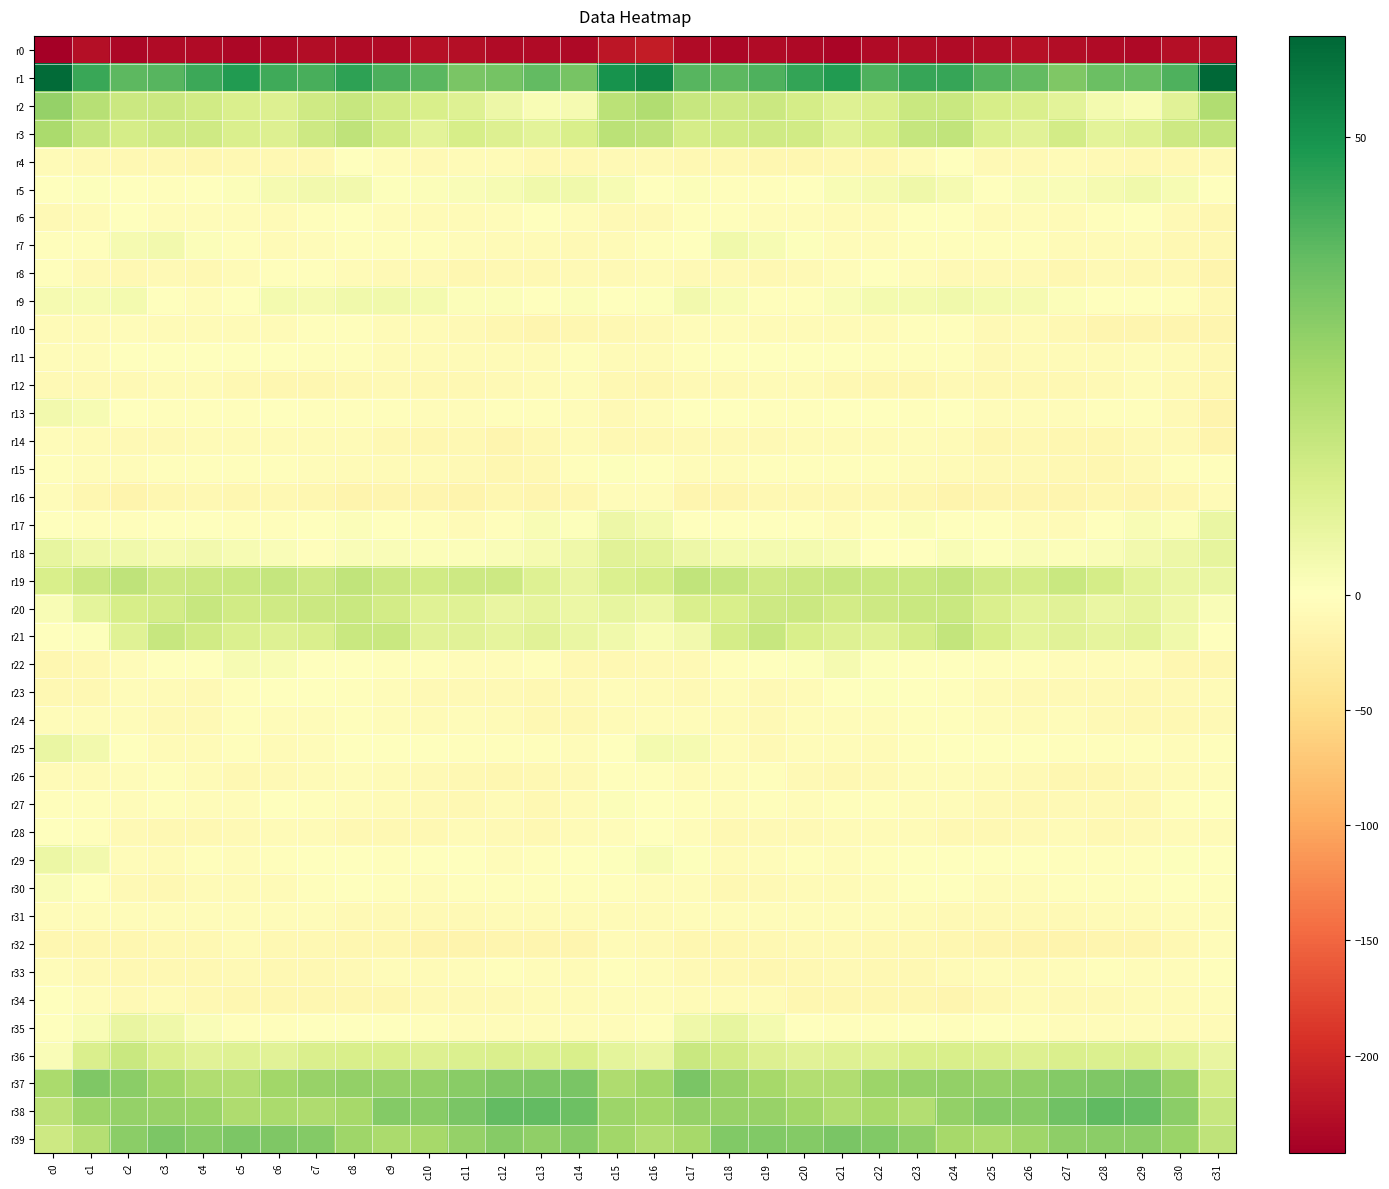

Reading left to right, extract all data points from this chart.

r0: c0=-242.3	c1=-225.5	c2=-233.7	c3=-230.8	c4=-230.9	c5=-234.5	c6=-231.9	c7=-227.4	c8=-229.6	c9=-229.1	c10=-225.1	c11=-226.3	c12=-229.4	c13=-230.8	c14=-232.0	c15=-218.0	c16=-212.3	c17=-229.7	c18=-233.2	c19=-230.3	c20=-231.9	c21=-235.0	c22=-229.4	c23=-227.5	c24=-230.3	c25=-227.5	c26=-225.0	c27=-227.6	c28=-230.3	c29=-231.0	c30=-226.9	c31=-227.1
r1: c0=59.8	c1=43.9	c2=37.7	c3=39.1	c4=43.1	c5=47.5	c6=42.7	c7=41.4	c8=45.7	c9=40.8	c10=38.5	c11=32.8	c12=33.5	c13=36.9	c14=33.4	c15=50.0	c16=53.4	c17=38.7	c18=37.8	c19=40.5	c20=44.8	c21=47.4	c22=40.4	c23=44.2	c24=44.1	c25=39.4	c26=36.8	c27=31.5	c28=35.4	c29=35.8	c30=40.3	c31=61.1
r2: c0=27.3	c1=20.3	c2=15.5	c3=15.5	c4=13.9	c5=11.8	c6=10.5	c7=14.4	c8=16.6	c9=14.2	c10=12.1	c11=10.2	c12=5.5	c13=2.4	c14=2.9	c15=19.4	c16=21.6	c17=16.6	c18=15.0	c19=15.4	c20=13.2	c21=10.5	c22=11.8	c23=16.0	c24=16.1	c25=12.8	c26=11.5	c27=8.9	c28=3.5	c29=2.0	c30=9.5	c31=21.8
r3: c0=23.1	c1=16.8	c2=13.3	c3=14.6	c4=14.5	c5=11.5	c6=10.9	c7=14.9	c8=18.2	c9=14.1	c10=9.0	c11=12.6	c12=10.9	c13=8.8	c14=12.1	c15=19.3	c16=18.2	c17=13.2	c18=14.2	c19=14.5	c20=14.0	c21=10.0	c22=12.3	c23=17.1	c24=17.7	c25=11.3	c26=9.2	c27=13.6	c28=9.0	c29=10.1	c30=15.0	c31=17.6
r4: c0=-7.0	c1=-7.7	c2=-9.9	c3=-10.6	c4=-12.6	c5=-11.3	c6=-11.1	c7=-10.5	c8=-1.4	c9=-4.7	c10=-9.4	c11=-7.0	c12=-6.8	c13=-11.0	c14=-10.2	c15=-8.7	c16=-8.6	c17=-9.5	c18=-9.7	c19=-11.6	c20=-12.7	c21=-10.1	c22=-12.3	c23=-6.9	c24=-0.6	c25=-8.0	c26=-9.1	c27=-5.7	c28=-8.6	c29=-11.2	c30=-9.9	c31=-8.9
r5: c0=-0.7	c1=0.8	c2=-0.6	c3=-3.2	c4=-1.0	c5=1.2	c6=3.3	c7=4.1	c8=4.2	c9=0.6	c10=1.0	c11=1.5	c12=2.4	c13=4.5	c14=4.4	c15=2.7	c16=0.3	c17=1.4	c18=-2.1	c19=-2.6	c20=-0.5	c21=2.2	c22=3.2	c23=4.8	c24=3.3	c25=-0.5	c26=1.9	c27=1.6	c28=3.2	c29=4.5	c30=2.5	c31=-1.0
r6: c0=-8.9	c1=-6.4	c2=-1.8	c3=-4.2	c4=-5.0	c5=-5.6	c6=-6.4	c7=-3.4	c8=-0.7	c9=-5.0	c10=-5.7	c11=-6.6	c12=-4.8	c13=-1.0	c14=-4.0	c15=-8.3	c16=-8.2	c17=-3.3	c18=-2.5	c19=-4.6	c20=-5.5	c21=-5.7	c22=-6.3	c23=-1.4	c24=-1.9	c25=-6.2	c26=-5.7	c27=-6.4	c28=-3.4	c29=-0.9	c30=-8.5	c31=-12.8
r7: c0=-2.5	c1=-3.0	c2=3.0	c3=4.0	c4=1.0	c5=-2.0	c6=-5.9	c7=-4.1	c8=-2.3	c9=-3.4	c10=-2.7	c11=-5.6	c12=-6.2	c13=-7.0	c14=-7.7	c15=-6.1	c16=-3.1	c17=-0.7	c18=4.7	c19=2.7	c20=0.5	c21=-4.1	c22=-5.6	c23=-3.3	c24=-2.4	c25=-3.7	c26=-3.3	c27=-6.3	c28=-6.4	c29=-7.0	c30=-10.5	c31=-10.9
r8: c0=-3.3	c1=-8.3	c2=-10.3	c3=-8.6	c4=-10.1	c5=-6.3	c6=-2.4	c7=-2.8	c8=-7.6	c9=-8.0	c10=-8.5	c11=-11.5	c12=-10.0	c13=-9.8	c14=-8.5	c15=-8.9	c16=-6.8	c17=-9.4	c18=-9.1	c19=-9.6	c20=-8.6	c21=-5.0	c22=-1.7	c23=-4.8	c24=-8.0	c25=-8.6	c26=-9.3	c27=-11.6	c28=-9.4	c29=-9.9	c30=-11.3	c31=-16.7
r9: c0=3.0	c1=2.7	c2=3.4	c3=-0.9	c4=-4.4	c5=-0.3	c6=3.7	c7=3.3	c8=4.6	c9=4.5	c10=3.3	c11=1.4	c12=1.1	c13=-0.5	c14=1.2	c15=-1.0	c16=0.7	c17=3.9	c18=2.1	c19=-2.8	c20=-3.7	c21=1.9	c22=3.4	c23=3.7	c24=4.6	c25=3.8	c26=2.9	c27=1.2	c28=0.2	c29=0.2	c30=-2.6	c31=-9.6
r10: c0=-6.6	c1=-5.9	c2=-4.2	c3=-5.9	c4=-6.6	c5=-6.1	c6=-7.1	c7=-3.8	c8=-2.1	c9=-7.2	c10=-7.5	c11=-9.2	c12=-12.3	c13=-14.0	c14=-12.2	c15=-10.2	c16=-7.7	c17=-4.6	c18=-4.5	c19=-6.7	c20=-6.3	c21=-6.5	c22=-6.6	c23=-2.2	c24=-3.8	c25=-8.5	c26=-7.4	c27=-10.3	c28=-13.6	c29=-13.6	c30=-14.2	c31=-15.1
r11: c0=-4.6	c1=-4.1	c2=-1.6	c3=-0.9	c4=-0.4	c5=-0.0	c6=-0.8	c7=-3.2	c8=-2.6	c9=-6.7	c10=-6.9	c11=-5.7	c12=-6.4	c13=-6.0	c14=-2.1	c15=-6.1	c16=-5.9	c17=-3.1	c18=-1.1	c19=-0.8	c20=-0.2	c21=0.3	c22=-2.3	c23=-3.3	c24=-3.2	c25=-8.0	c26=-6.2	c27=-5.7	c28=-7.0	c29=-4.2	c30=-5.8	c31=-9.5
r12: c0=-9.1	c1=-8.7	c2=-8.4	c3=-7.4	c4=-5.9	c5=-9.6	c6=-12.2	c7=-13.0	c8=-9.6	c9=-9.4	c10=-9.7	c11=-10.0	c12=-8.6	c13=-6.3	c14=-4.3	c15=-9.5	c16=-12.5	c17=-9.1	c18=-8.1	c19=-6.5	c20=-6.9	c21=-11.2	c22=-12.8	c23=-12.3	c24=-8.6	c25=-10.0	c26=-9.9	c27=-9.5	c28=-8.1	c29=-4.9	c30=-7.9	c31=-11.7
r13: c0=4.3	c1=2.5	c2=-0.9	c3=-2.9	c4=-3.2	c5=-2.5	c6=-1.6	c7=-2.2	c8=-1.9	c9=-2.9	c10=-4.2	c11=-5.1	c12=-2.5	c13=-2.8	c14=-5.2	c15=-8.7	c16=-5.0	c17=0.1	c18=-1.8	c19=-3.0	c20=-3.5	c21=-1.9	c22=-1.9	c23=-2.1	c24=-1.7	c25=-3.9	c26=-4.7	c27=-4.1	c28=-2.4	c29=-3.6	c30=-8.8	c31=-15.7
r14: c0=-5.6	c1=-5.7	c2=-8.6	c3=-8.9	c4=-7.0	c5=-5.7	c6=-6.3	c7=-6.3	c8=-5.7	c9=-9.9	c10=-11.9	c11=-11.1	c12=-13.4	c13=-10.7	c14=-7.4	c15=-10.6	c16=-9.8	c17=-8.1	c18=-9.0	c19=-8.8	c20=-5.9	c21=-6.2	c22=-6.6	c23=-5.6	c24=-6.6	c25=-11.9	c26=-11.2	c27=-12.0	c28=-13.1	c29=-9.1	c30=-9.2	c31=-15.7
r15: c0=-2.9	c1=-4.2	c2=-4.5	c3=-2.6	c4=-2.7	c5=-3.1	c6=-2.1	c7=-4.7	c8=-5.7	c9=-7.1	c10=-7.4	c11=-9.3	c12=-12.0	c13=-9.5	c14=-3.4	c15=0.6	c16=-1.8	c17=-5.1	c18=-4.2	c19=-2.4	c20=-2.9	c21=-2.4	c22=-3.4	c23=-4.8	c24=-6.1	c25=-7.7	c26=-7.7	c27=-10.9	c28=-11.7	c29=-7.6	c30=-1.9	c31=-2.5
r16: c0=-4.8	c1=-12.4	c2=-15.3	c3=-12.2	c4=-10.7	c5=-11.6	c6=-10.4	c7=-11.6	c8=-15.3	c9=-14.9	c10=-14.4	c11=-15.5	c12=-12.5	c13=-13.6	c14=-13.2	c15=-5.0	c16=-4.4	c17=-14.0	c18=-14.8	c19=-11.0	c20=-11.2	c21=-11.0	c22=-11.0	c23=-12.4	c24=-15.9	c25=-14.4	c26=-15.1	c27=-14.7	c28=-12.6	c29=-13.9	c30=-11.7	c31=-6.7
r17: c0=-0.2	c1=-2.0	c2=-2.0	c3=-1.2	c4=-1.2	c5=-3.0	c6=-2.8	c7=-0.0	c8=1.3	c9=-0.3	c10=-2.7	c11=-7.2	c12=-3.0	c13=2.2	c14=0.7	c15=5.5	c16=3.8	c17=-1.8	c18=-1.8	c19=-1.0	c20=-1.6	c21=-4.0	c22=-1.7	c23=1.3	c24=0.4	c25=-0.7	c26=-4.9	c27=-6.6	c28=-0.7	c29=2.0	c30=1.4	c31=6.5
r18: c0=7.5	c1=5.1	c2=4.4	c3=3.0	c4=4.1	c5=2.5	c6=1.7	c7=-2.3	c8=1.6	c9=1.5	c10=1.2	c11=1.4	c12=1.6	c13=3.2	c14=5.0	c15=9.4	c16=8.7	c17=5.6	c18=3.4	c19=3.7	c20=3.4	c21=2.5	c22=-0.2	c23=-1.0	c24=2.2	c25=0.7	c26=1.5	c27=1.3	c28=1.9	c29=3.9	c30=5.7	c31=7.9
r19: c0=12.4	c1=15.6	c2=18.3	c3=15.0	c4=15.4	c5=15.8	c6=16.8	c7=15.3	c8=17.9	c9=15.6	c10=14.2	c11=14.9	c12=15.1	c13=10.2	c14=6.8	c15=11.2	c16=13.1	c17=17.8	c18=17.1	c19=14.6	c20=15.5	c21=16.6	c22=15.9	c23=16.2	c24=17.5	c25=14.7	c26=13.8	c27=16.0	c28=13.2	c29=8.6	c30=6.6	c31=6.3
r20: c0=2.1	c1=8.1	c2=12.7	c3=13.5	c4=16.4	c5=13.9	c6=14.5	c7=15.6	c8=16.1	c9=13.5	c10=9.6	c11=9.6	c12=6.8	c13=8.1	c14=6.1	c15=7.4	c16=5.8	c17=11.5	c18=12.3	c19=14.9	c20=15.6	c21=13.6	c22=14.8	c23=15.8	c24=15.8	c25=11.7	c26=9.0	c27=9.1	c28=6.6	c29=7.9	c30=5.1	c31=1.8
r21: c0=-1.3	c1=0.8	c2=9.7	c3=16.7	c4=14.0	c5=11.0	c6=10.0	c7=11.5	c8=16.1	c9=15.8	c10=9.2	c11=9.2	c12=7.9	c13=9.1	c14=6.5	c15=4.7	c16=2.2	c17=3.9	c18=13.2	c19=16.5	c20=12.3	c21=10.5	c22=9.8	c23=13.3	c24=17.5	c25=12.6	c26=8.5	c27=9.1	c28=8.0	c29=8.7	c30=4.4	c31=-1.5
r22: c0=-12.8	c1=-9.8	c2=-5.4	c3=-0.3	c4=0.4	c5=2.4	c6=2.0	c7=-0.9	c8=-1.0	c9=-3.0	c10=-2.6	c11=-3.9	c12=-5.2	c13=-2.7	c14=-10.0	c15=-10.4	c16=-7.7	c17=-7.9	c18=-3.2	c19=0.3	c20=0.8	c21=3.3	c22=0.5	c23=-1.0	c24=-1.3	c25=-3.7	c26=-2.6	c27=-4.9	c28=-4.1	c29=-4.5	c30=-12.1	c31=-11.9
r23: c0=-9.7	c1=-11.0	c2=-5.3	c3=-7.0	c4=-7.8	c5=-2.9	c6=0.1	c7=0.3	c8=-2.1	c9=-4.9	c10=-7.7	c11=-9.3	c12=-8.7	c13=-9.8	c14=-8.6	c15=-5.6	c16=-7.3	c17=-8.2	c18=-5.1	c19=-7.8	c20=-6.1	c21=-1.4	c22=0.5	c23=-0.6	c24=-3.0	c25=-6.1	c26=-8.9	c27=-9.1	c28=-9.1	c29=-9.5	c30=-7.9	c31=-7.2
r24: c0=-4.2	c1=-5.6	c2=-4.8	c3=-8.7	c4=-7.7	c5=-3.5	c6=-4.7	c7=-4.1	c8=-2.8	c9=-4.3	c10=-6.2	c11=-4.9	c12=-7.0	c13=-9.7	c14=-11.0	c15=-7.4	c16=-5.2	c17=-4.2	c18=-6.2	c19=-9.1	c20=-5.5	c21=-3.8	c22=-4.7	c23=-3.7	c24=-3.1	c25=-5.4	c26=-5.8	c27=-5.6	c28=-7.9	c29=-10.6	c30=-10.6	c31=-9.2
r25: c0=6.4	c1=4.3	c2=-1.6	c3=-7.5	c4=-6.0	c5=-2.8	c6=-6.7	c7=-5.0	c8=-1.9	c9=-0.8	c10=0.2	c11=-2.2	c12=-2.4	c13=-2.0	c14=-3.9	c15=-0.4	c16=3.8	c17=3.0	c18=-4.2	c19=-8.0	c20=-3.8	c21=-4.2	c22=-7.0	c23=-3.7	c24=-1.6	c25=-0.2	c26=-0.5	c27=-2.6	c28=-2.3	c29=-2.3	c30=-3.8	c31=-3.2
r26: c0=-5.8	c1=-6.0	c2=-5.3	c3=-2.9	c4=-6.6	c5=-11.3	c6=-8.8	c7=-5.8	c8=-5.3	c9=-6.4	c10=-7.8	c11=-11.3	c12=-12.3	c13=-10.3	c14=-8.5	c15=-2.4	c16=-3.7	c17=-6.0	c18=-4.1	c19=-3.3	c20=-9.3	c21=-10.5	c22=-8.0	c23=-5.3	c24=-5.7	c25=-7.3	c26=-8.6	c27=-12.0	c28=-12.2	c29=-9.1	c30=-7.3	c31=-4.9
r27: c0=-2.7	c1=-3.3	c2=-4.5	c3=-2.9	c4=-4.1	c5=-4.8	c6=-1.8	c7=-2.9	c8=-5.1	c9=-6.4	c10=-9.3	c11=-9.9	c12=-7.3	c13=-10.0	c14=-6.4	c15=1.0	c16=-0.5	c17=-3.7	c18=-4.3	c19=-2.7	c20=-5.0	c21=-3.3	c22=-1.9	c23=-4.0	c24=-5.5	c25=-7.7	c26=-9.6	c27=-9.0	c28=-7.7	c29=-9.8	c30=-3.6	c31=-1.5
r28: c0=-1.1	c1=-2.4	c2=-9.1	c3=-9.9	c4=-9.7	c5=-7.8	c6=-5.7	c7=-6.4	c8=-9.6	c9=-10.5	c10=-10.6	c11=-6.9	c12=-8.3	c13=-10.2	c14=-7.1	c15=-5.6	c16=-0.8	c17=-4.6	c18=-10.6	c19=-9.4	c20=-9.4	c21=-6.7	c22=-5.8	c23=-7.3	c24=-10.2	c25=-11.0	c26=-9.3	c27=-6.6	c28=-9.8	c29=-8.8	c30=-6.9	c31=-5.8
r29: c0=6.1	c1=4.0	c2=-4.7	c3=-5.9	c4=-2.9	c5=-4.6	c6=-3.3	c7=-0.8	c8=-1.0	c9=-2.0	c10=-0.3	c11=-1.6	c12=-4.6	c13=-2.2	c14=-1.1	c15=0.8	c16=2.7	c17=0.6	c18=-6.5	c19=-4.0	c20=-3.3	c21=-4.7	c22=-2.2	c23=-0.3	c24=-1.6	c25=-1.6	c26=-0.1	c27=-3.3	c28=-3.6	c29=-2.1	c30=0.5	c31=-0.2
r30: c0=1.7	c1=-1.4	c2=-9.1	c3=-10.9	c4=-7.3	c5=-6.8	c6=-6.2	c7=-2.7	c8=-1.3	c9=-2.8	c10=-5.6	c11=-3.5	c12=-3.1	c13=-3.1	c14=-2.4	c15=-3.3	c16=-5.2	c17=-4.9	c18=-11.0	c19=-9.0	c20=-7.1	c21=-6.4	c22=-5.4	c23=-1.4	c24=-1.6	c25=-4.1	c26=-5.0	c27=-3.3	c28=-3.1	c29=-2.9	c30=-0.8	c31=-2.4
r31: c0=-5.3	c1=-4.7	c2=-4.2	c3=-4.2	c4=-4.2	c5=-4.9	c6=-5.1	c7=-4.6	c8=-8.2	c9=-9.2	c10=-9.0	c11=-9.0	c12=-6.4	c13=-6.5	c14=-7.0	c15=-6.1	c16=-6.0	c17=-4.8	c18=-4.3	c19=-4.1	c20=-4.1	c21=-5.5	c22=-4.4	c23=-5.7	c24=-9.0	c25=-9.1	c26=-8.8	c27=-8.5	c28=-5.9	c29=-7.2	c30=-5.4	c31=-3.8
r32: c0=-11.4	c1=-12.5	c2=-12.2	c3=-10.6	c4=-9.9	c5=-7.3	c6=-9.8	c7=-10.2	c8=-11.8	c9=-13.0	c10=-15.7	c11=-15.8	c12=-15.0	c13=-14.0	c14=-13.8	c15=-7.2	c16=-7.9	c17=-11.8	c18=-12.1	c19=-10.5	c20=-8.2	c21=-8.4	c22=-9.6	c23=-11.1	c24=-11.9	c25=-14.3	c26=-16.0	c27=-15.9	c28=-14.1	c29=-14.6	c30=-10.7	c31=-5.2
r33: c0=-5.1	c1=-9.3	c2=-10.7	c3=-11.1	c4=-11.3	c5=-9.0	c6=-10.0	c7=-10.6	c8=-8.4	c9=-5.6	c10=-5.8	c11=-4.8	c12=-2.6	c13=-4.1	c14=-6.3	c15=-3.1	c16=-4.3	c17=-9.2	c18=-11.2	c19=-11.5	c20=-9.8	c21=-9.2	c22=-10.4	c23=-10.0	c24=-7.0	c25=-5.6	c26=-6.0	c27=-4.0	c28=-2.8	c29=-5.3	c30=-4.9	c31=-2.1
r34: c0=-0.2	c1=-5.6	c2=-7.6	c3=-6.6	c4=-9.6	c5=-13.2	c6=-12.0	c7=-13.2	c8=-13.2	c9=-13.1	c10=-8.0	c11=-7.8	c12=-9.0	c13=-6.5	c14=-7.3	c15=-4.9	c16=-3.9	c17=-5.8	c18=-7.5	c19=-6.9	c20=-11.7	c21=-12.7	c22=-12.4	c23=-13.0	c24=-13.6	c25=-11.3	c26=-7.3	c27=-8.7	c28=-8.4	c29=-6.3	c30=-7.5	c31=-4.7
r35: c0=-1.2	c1=2.3	c2=7.1	c3=5.1	c4=1.5	c5=-2.8	c6=-2.6	c7=-1.7	c8=-1.8	c9=-1.5	c10=-2.4	c11=-4.8	c12=-5.2	c13=-4.8	c14=-5.6	c15=-5.2	c16=-2.4	c17=5.2	c18=7.2	c19=3.6	c20=-0.2	c21=-3.3	c22=-2.1	c23=-1.7	c24=-2.0	c25=-1.4	c26=-3.3	c27=-5.4	c28=-4.9	c29=-5.0	c30=-7.0	c31=-6.7
r36: c0=1.9	c1=11.7	c2=16.0	c3=11.7	c4=9.4	c5=10.2	c6=9.5	c7=11.7	c8=12.3	c9=12.2	c10=10.8	c11=11.2	c12=11.8	c13=11.1	c14=12.3	c15=8.1	c16=7.0	c17=16.0	c18=14.3	c19=10.7	c20=9.4	c21=10.1	c22=10.0	c23=12.4	c24=12.3	c25=11.6	c26=10.6	c27=11.7	c28=11.1	c29=11.7	c30=9.7	c31=6.9
r37: c0=22.9	c1=31.5	c2=29.1	c3=24.9	c4=21.9	c5=21.1	c6=24.9	c7=26.9	c8=27.9	c9=27.5	c10=27.8	c11=29.9	c12=31.6	c13=32.2	c14=32.8	c15=22.2	c16=25.2	c17=32.8	c18=27.0	c19=23.9	c20=21.4	c21=21.9	c22=26.1	c23=27.4	c24=28.1	c25=27.2	c26=28.5	c27=30.6	c28=31.7	c29=32.7	c30=27.1	c31=13.4
r38: c0=19.0	c1=25.8	c2=27.4	c3=26.8	c4=26.6	c5=22.2	c6=23.2	c7=22.0	c8=24.2	c9=31.0	c10=29.6	c11=32.8	c12=36.8	c13=37.0	c14=35.0	c15=26.0	c16=24.7	c17=27.4	c18=27.1	c19=27.1	c20=25.2	c21=21.6	c22=23.8	c23=21.0	c24=27.9	c25=30.6	c26=30.2	c27=34.5	c28=37.3	c29=36.6	c30=29.2	c31=16.5
r39: c0=14.9	c1=20.5	c2=29.2	c3=32.0	c4=30.2	c5=32.1	c6=31.7	c7=30.6	c8=25.4	c9=23.1	c10=24.1	c11=27.4	c12=30.1	c13=28.5	c14=30.3	c15=25.2	c16=21.9	c17=24.1	c18=31.2	c19=31.3	c20=30.6	c21=32.7	c22=31.3	c23=28.7	c24=24.3	c25=22.9	c26=25.3	c27=29.0	c28=29.4	c29=29.3	c30=26.5	c31=18.2